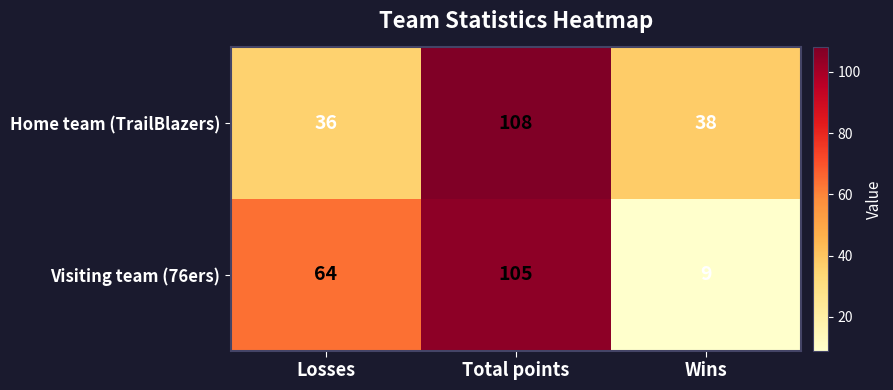

Is it true that Home team (TrailBlazers) equals 36 at Losses?

True